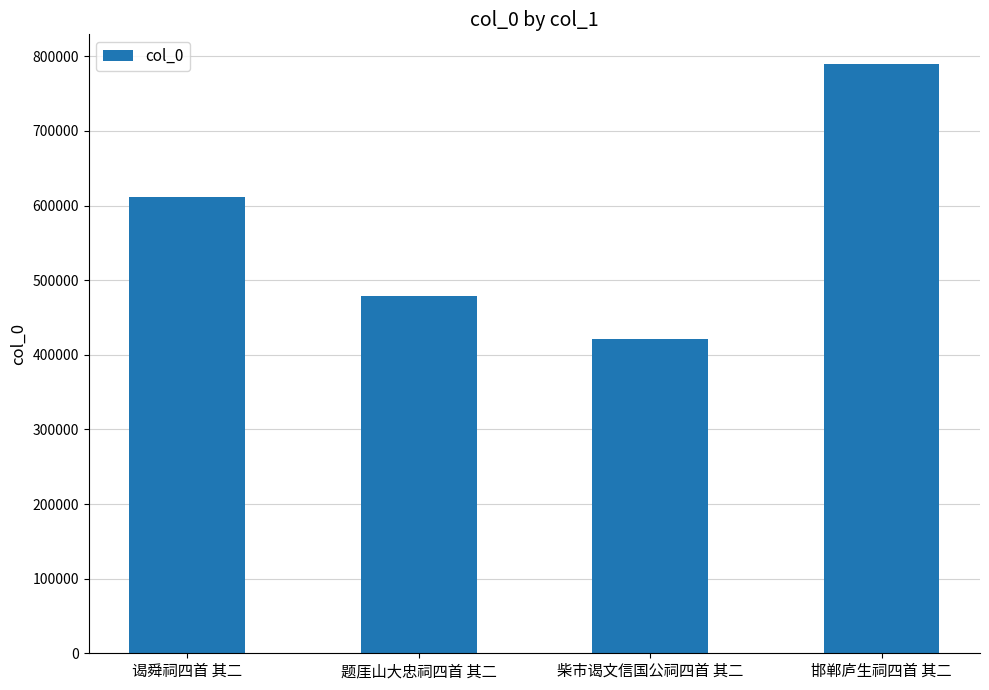

List the labels in order of value, largest first.

邯郸庐生祠四首 其二, 谒舜祠四首 其二, 题厓山大忠祠四首 其二, 柴市谒文信国公祠四首 其二